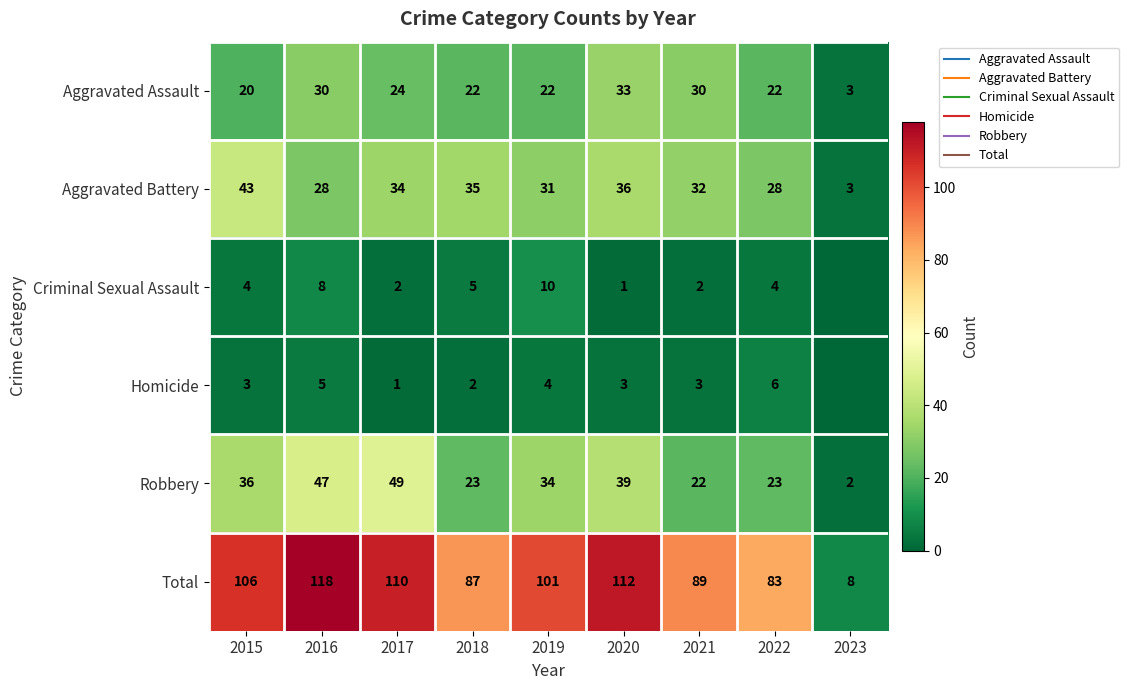

Is it true that Aggravated Battery equals 20 at 2021?

False